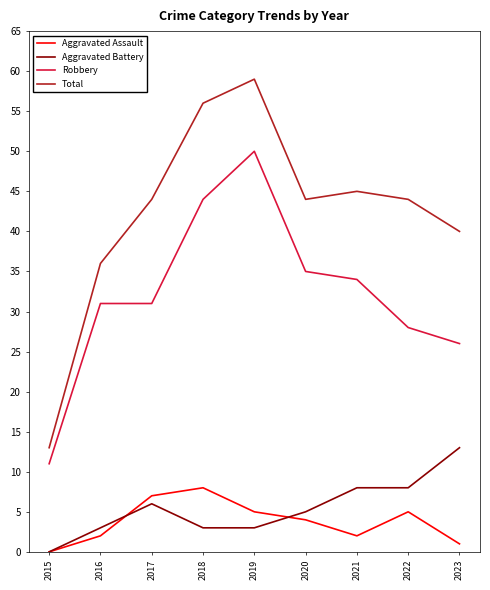

What is the maximum value shown in the chart?

59